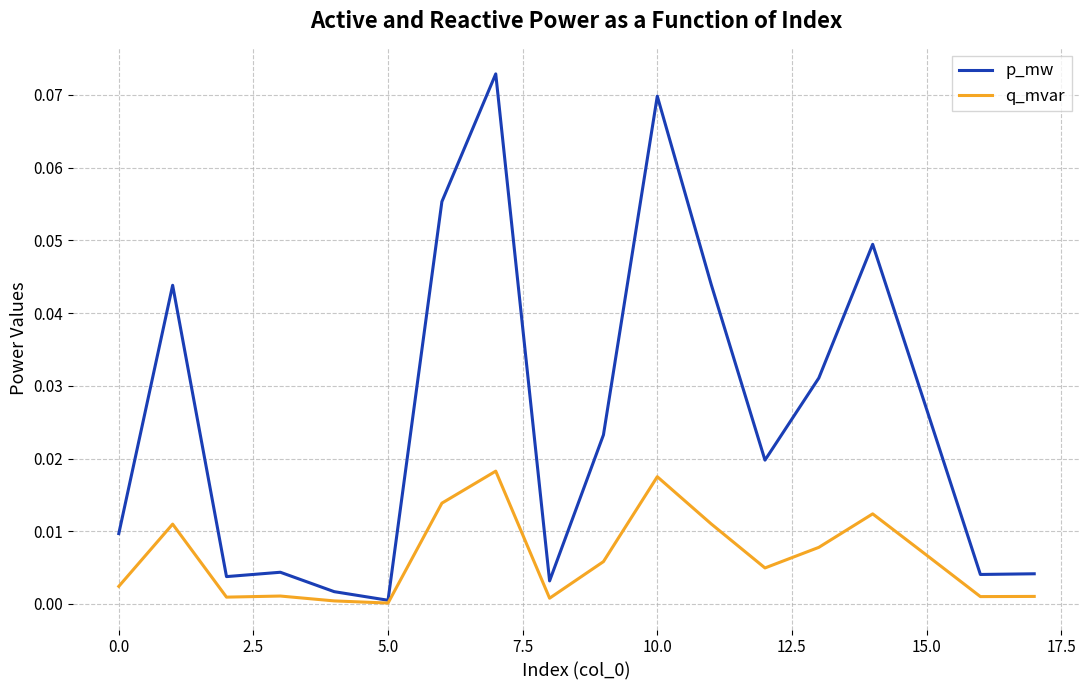

Rank the series by their maximum value, from lowest to highest.

q_mvar, p_mw